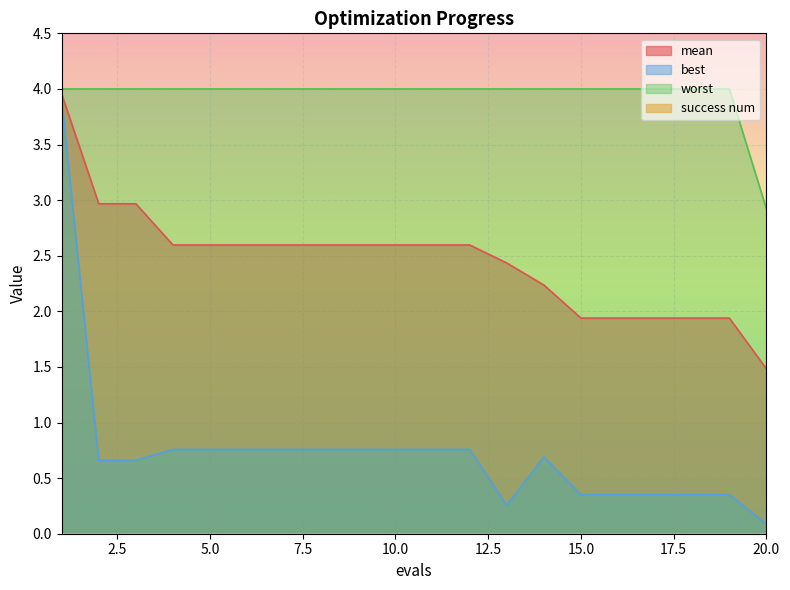

Which series has the widest spread of values?

best